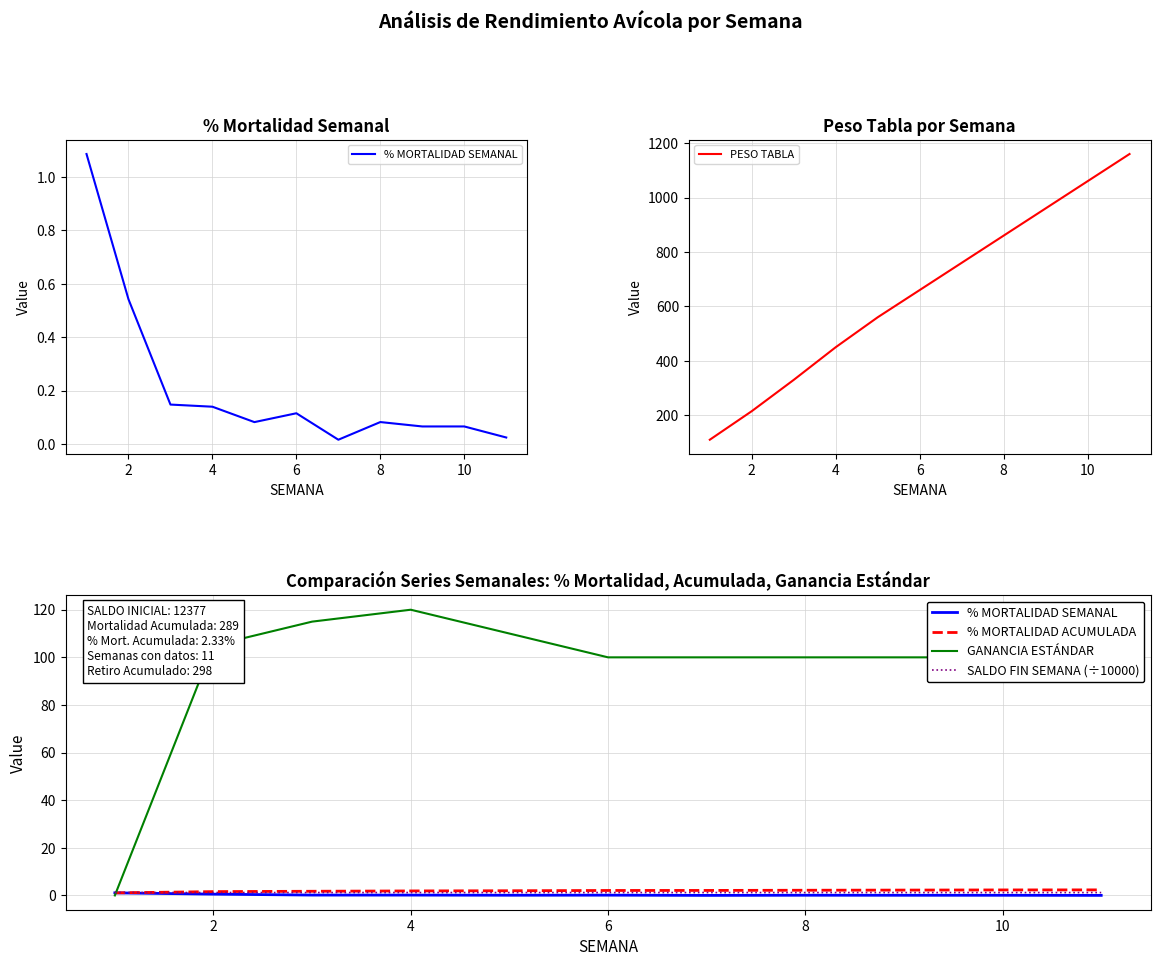

What is the maximum value for PESO TABLA?

1160